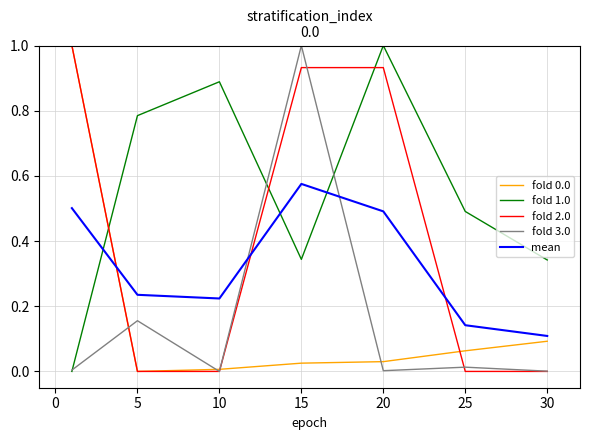

What is the greatest value displayed?

1.0